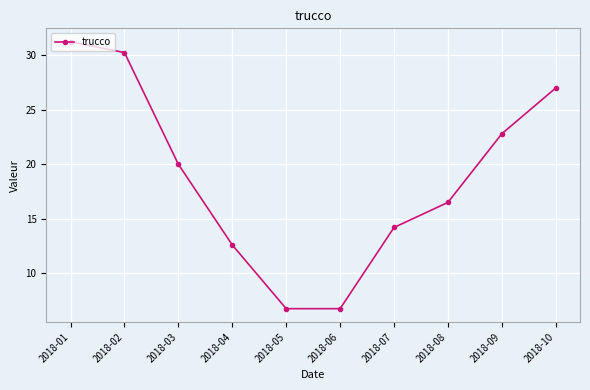

Does the chart have visible grid lines?

Yes